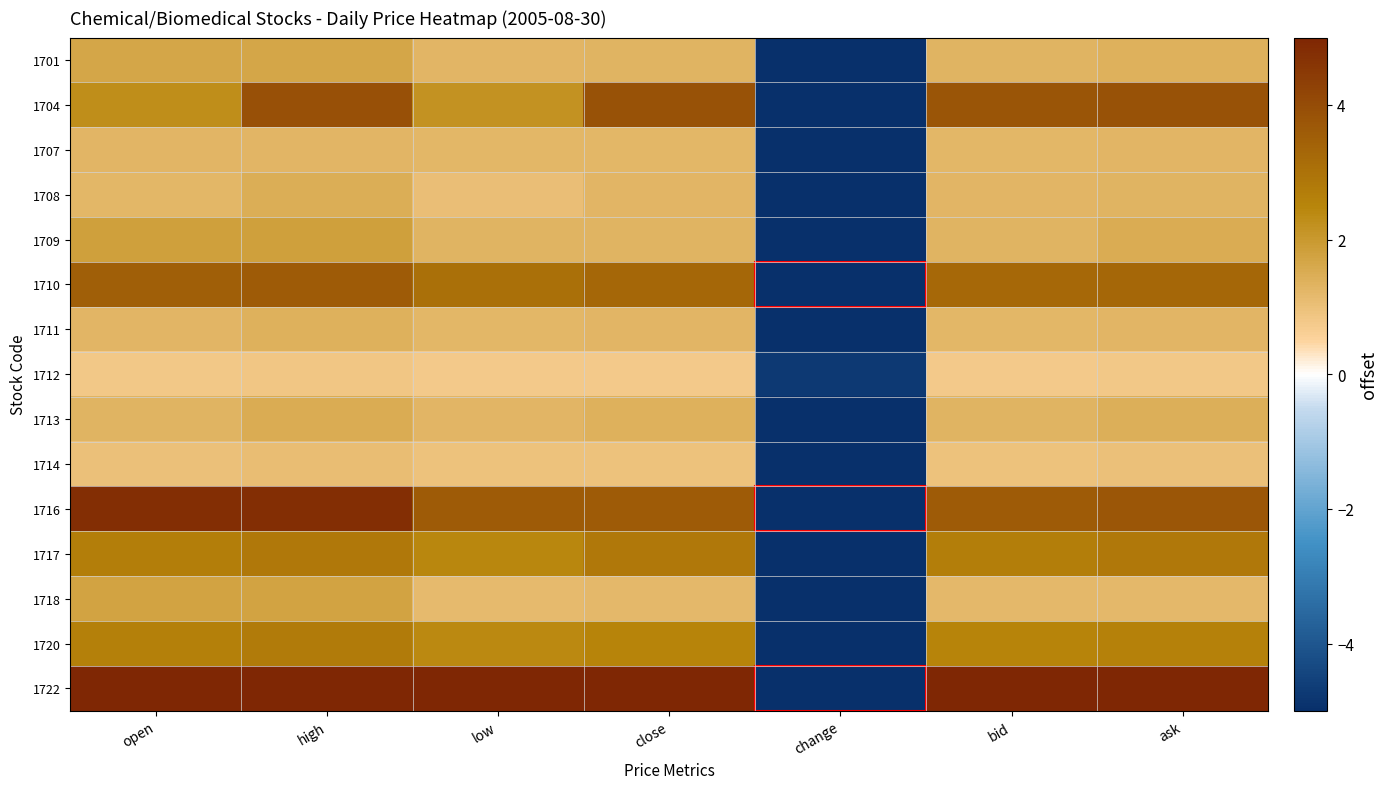

Reading left to right, what are all the values shown in this chart?

1701: open=1.7	high=1.7	low=1.3	close=1.3	change=-8.6	bid=1.3	ask=1.4
1704: open=2.3	high=3.9	low=2.2	close=3.8	change=-19.8	bid=3.8	ask=3.8
1707: open=1.3	high=1.3	low=1.2	close=1.2	change=-7.5	bid=1.2	ask=1.3
1708: open=1.2	high=1.5	low=1.1	close=1.3	change=-7.6	bid=1.3	ask=1.3
1709: open=1.8	high=1.8	low=1.3	close=1.3	change=-9.1	bid=1.3	ask=1.5
1710: open=3.5	high=3.6	low=3.1	close=3.3	change=-20.0	bid=3.3	ask=3.3
1711: open=1.3	high=1.4	low=1.2	close=1.3	change=-7.6	bid=1.2	ask=1.3
1712: open=0.8	high=0.9	low=0.8	close=0.8	change=-4.7	bid=0.8	ask=0.8
1713: open=1.3	high=1.5	low=1.3	close=1.4	change=-8.2	bid=1.3	ask=1.4
1714: open=1.0	high=1.1	low=0.9	close=1.0	change=-5.9	bid=1.0	ask=1.0
1716: open=4.8	high=4.8	low=3.6	close=3.6	change=-24.2	bid=3.6	ask=3.7
1717: open=2.7	high=2.8	low=2.4	close=2.8	change=-16.3	bid=2.7	ask=2.8
1718: open=1.7	high=1.7	low=1.2	close=1.2	change=-8.2	bid=1.2	ask=1.2
1720: open=2.6	high=2.7	low=2.4	close=2.5	change=-15.4	bid=2.5	ask=2.6
1722: open=5.8	high=5.9	low=5.3	close=5.4	change=-33.3	bid=5.4	ask=5.5